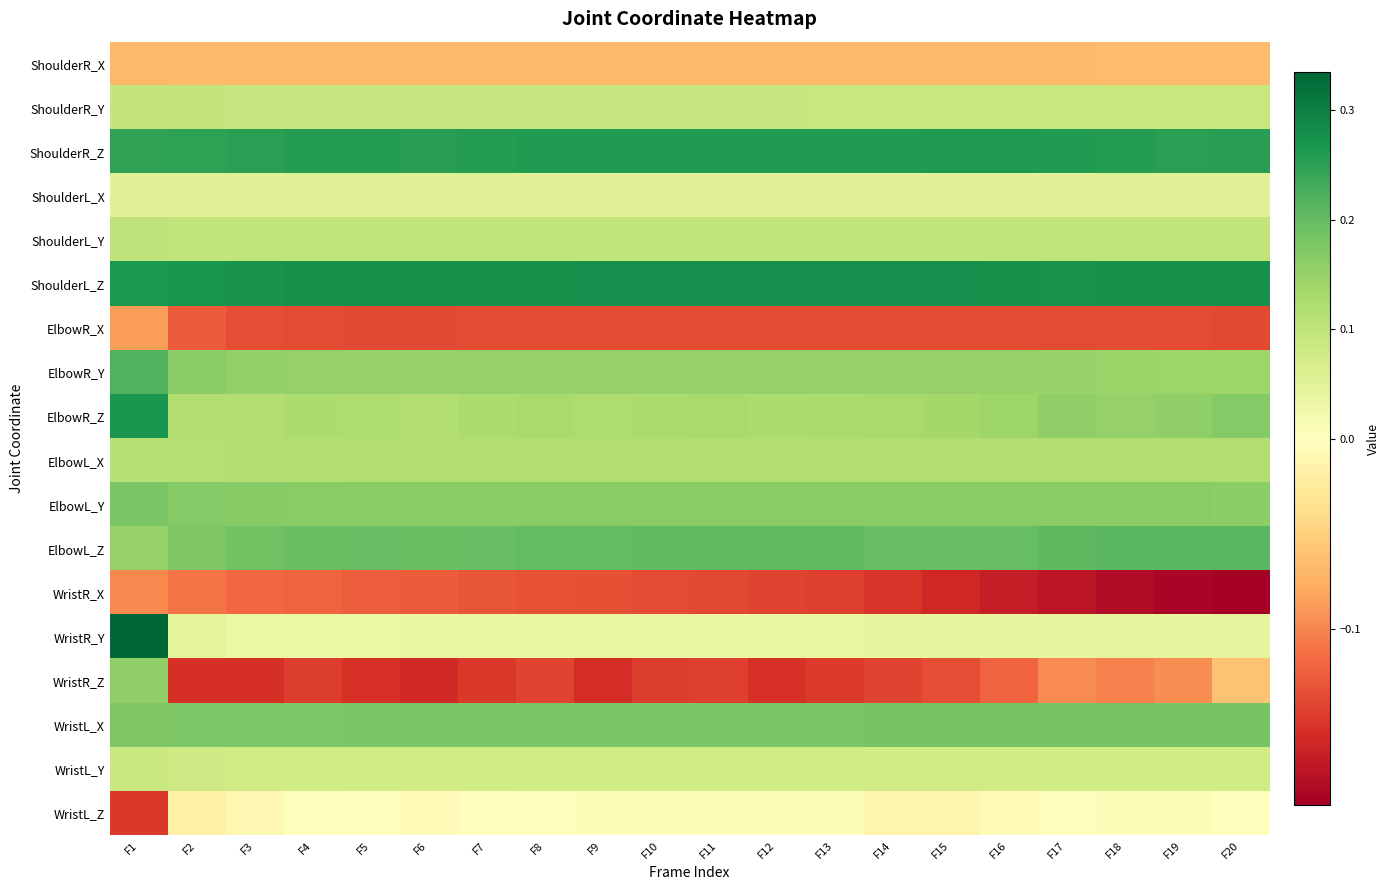

At F16, list the series in order from largest to smallest.

ShoulderL_Z, ShoulderR_Z, ElbowL_Z, WristL_X, ElbowL_Y, ElbowR_Y, ElbowR_Z, ElbowL_X, ShoulderL_Y, ShoulderR_Y, WristL_Y, ShoulderL_X, WristR_Y, WristL_Z, ShoulderR_X, WristR_Z, ElbowR_X, WristR_X